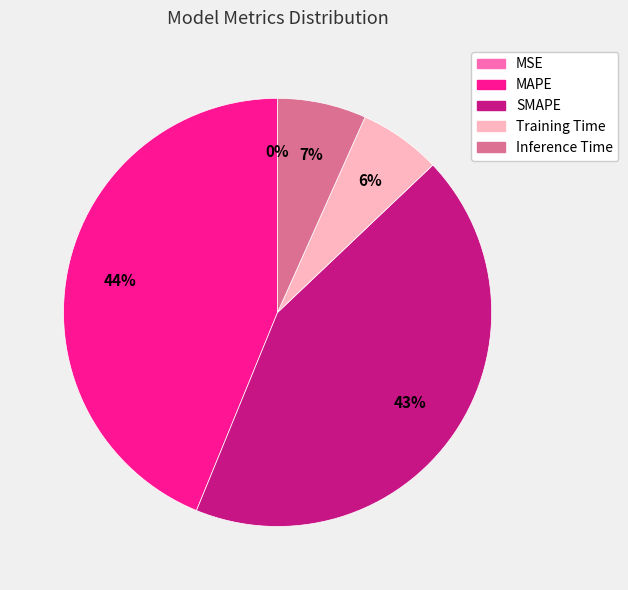

Is the sum of MAPE and Inference Time greater than half?

Yes